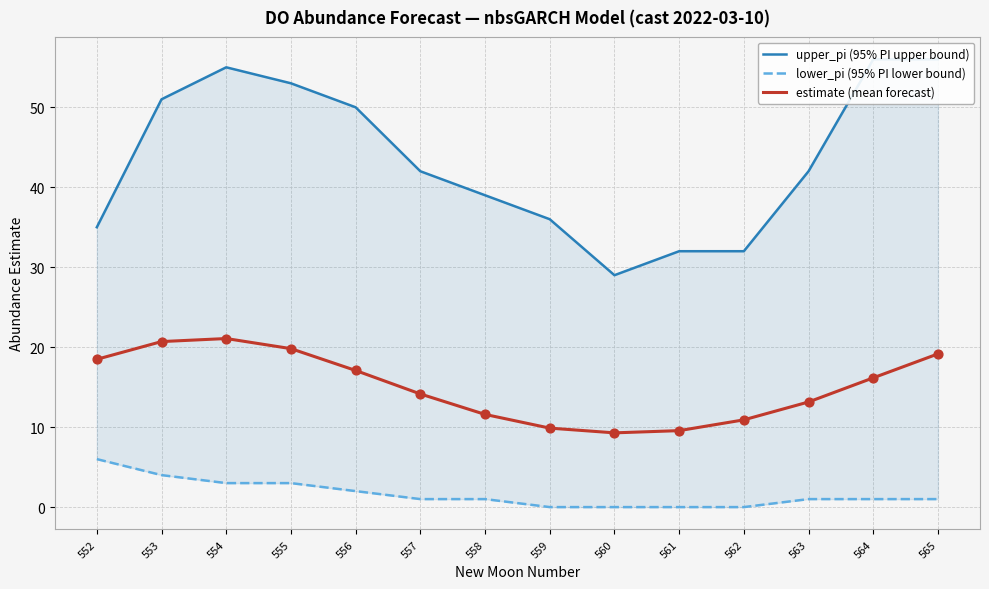

At how many categories does at least one series exceed 24?

14